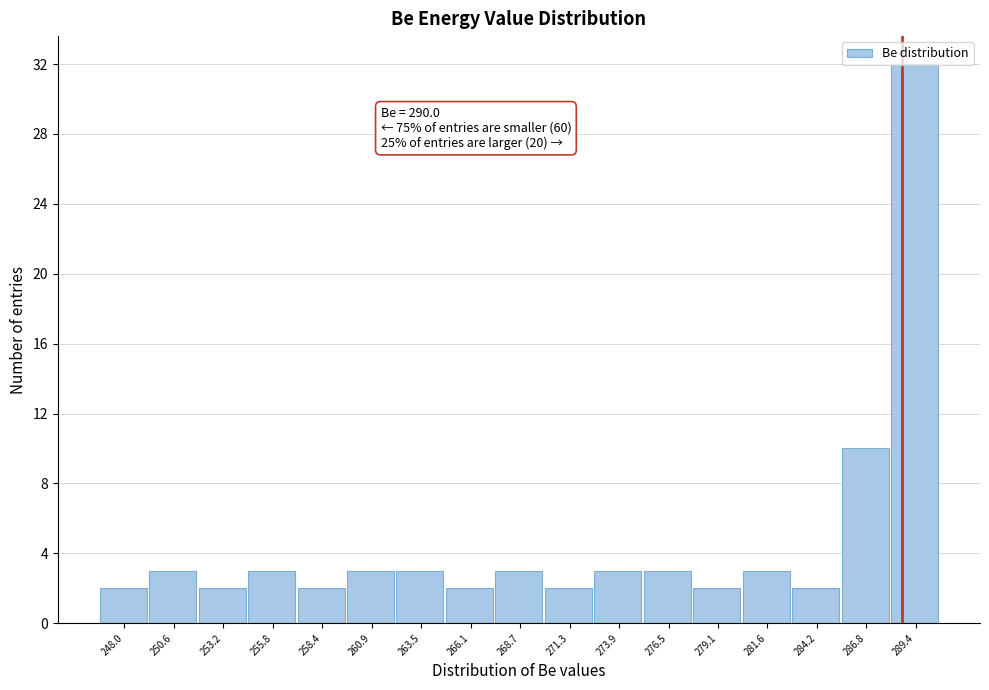

What position from the left is 260.9?

6